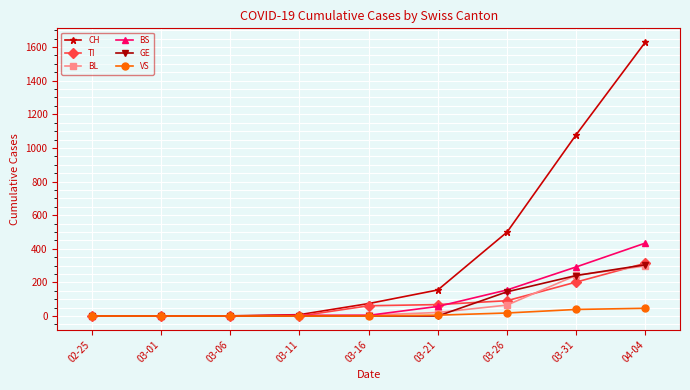

At which category is the sum across all series the highest?

04-04